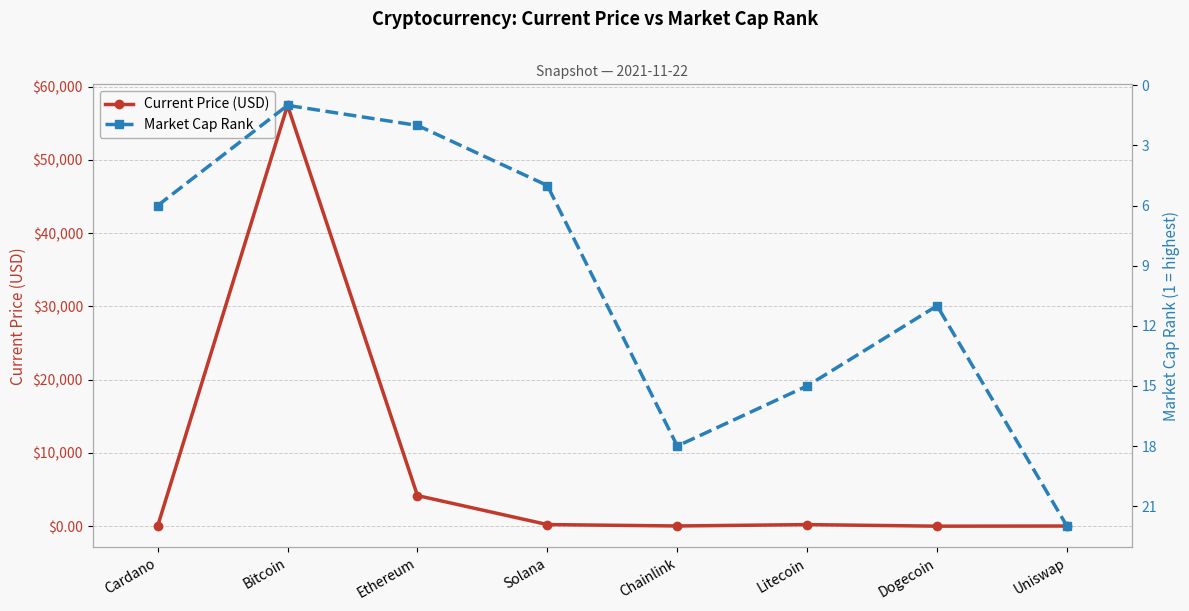

The value of Current Price (USD) at Cardano is 0.6. True or false?

False